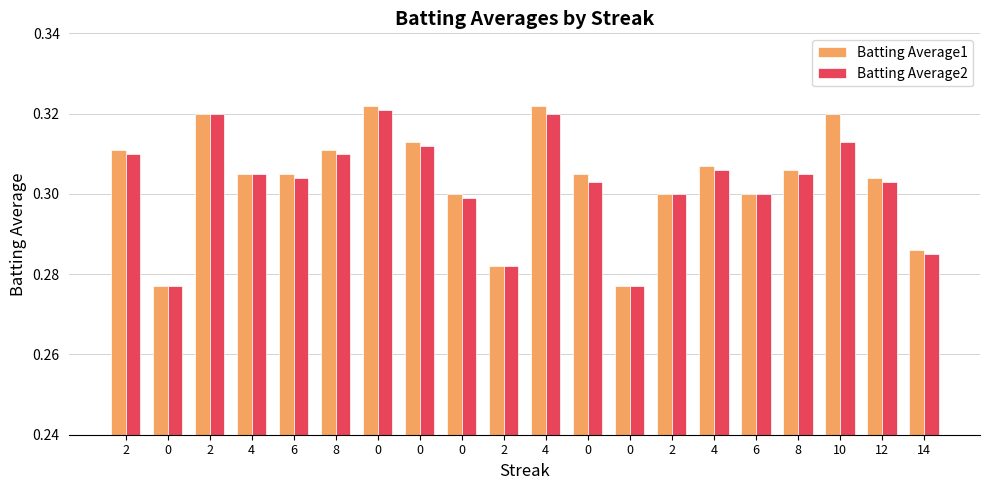

What are all the series names shown in the legend?

Batting Average1, Batting Average2